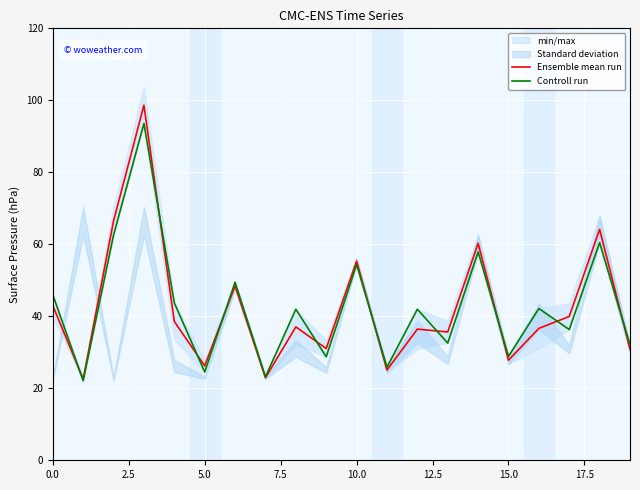

Which series has the largest range (max minus min)?

Ensemble mean run